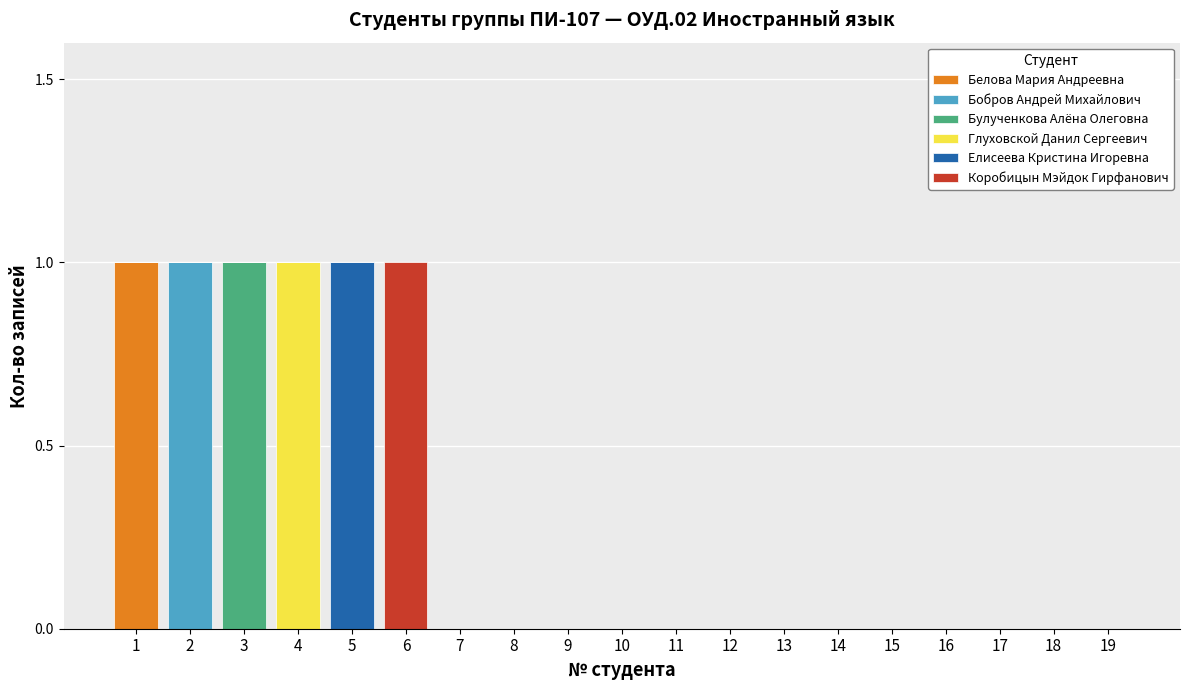

Are the bars horizontal?

No